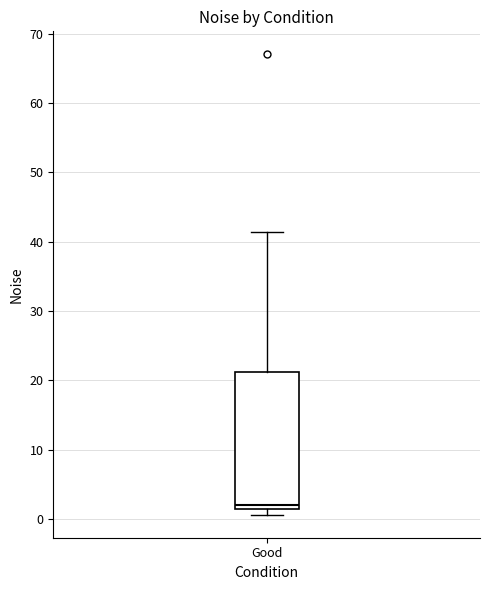

Transcribe this box plot: give where the median line is, the range the box spans, and where the two whiskers end, as read against the y-axis. The values are not printed on the chart, so give them approximately, as read against the axis.

median 2, box 1 to 21, whiskers 1 (just below the box's lower edge) to 41